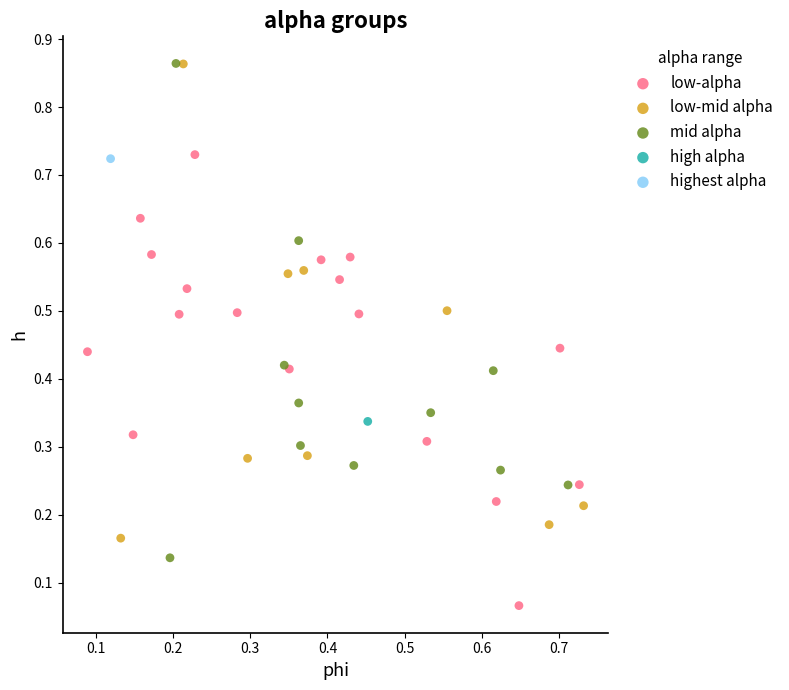

Which series contains the lowest Y value?

low-alpha